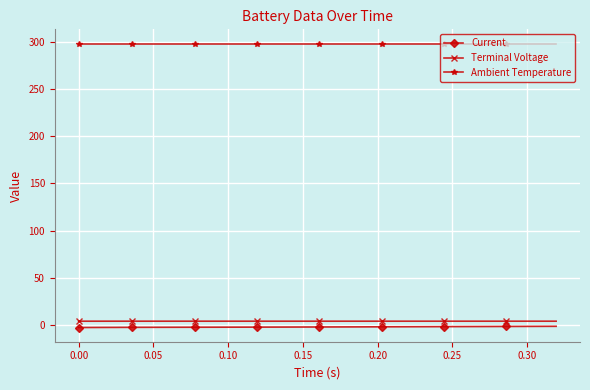

What is the average value of the Terminal Voltage series?

4.2